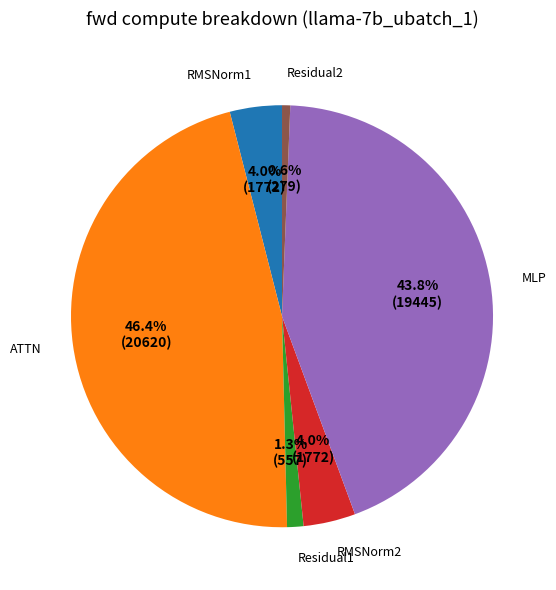

How many segments does this pie chart have?

6